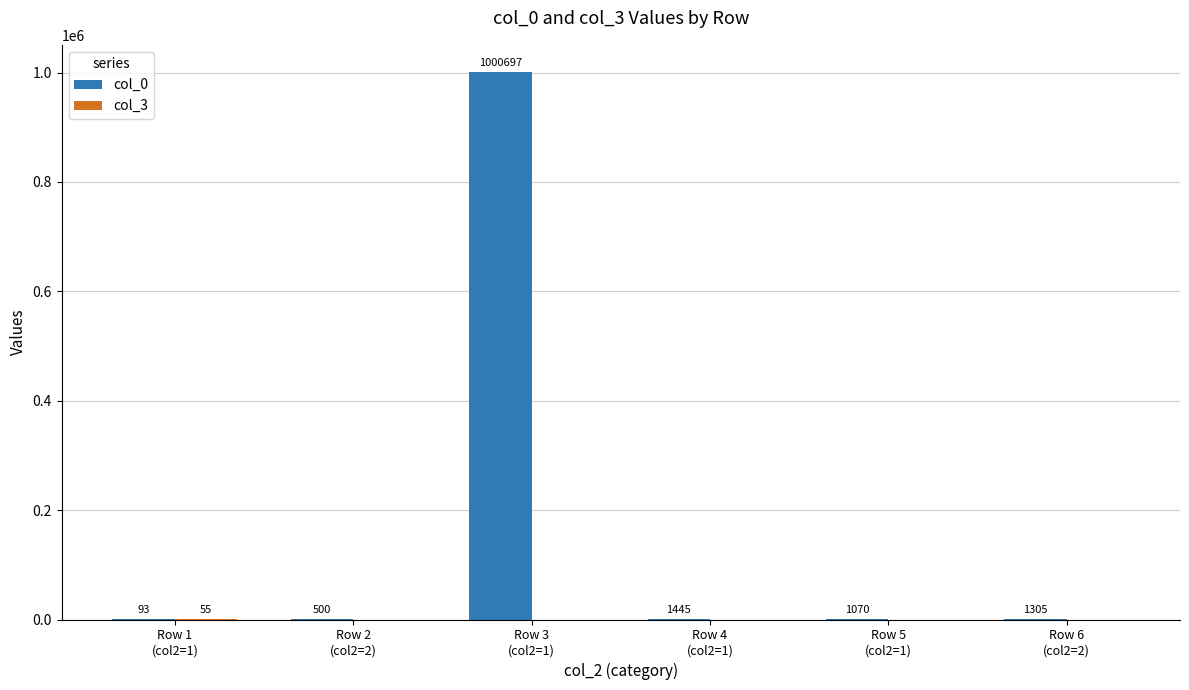

Which series has the largest total across all categories?

col_0